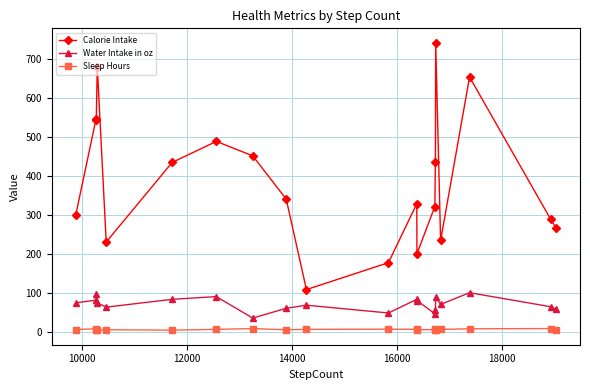

What is the sum of all Water Intake in oz values?

1437.0